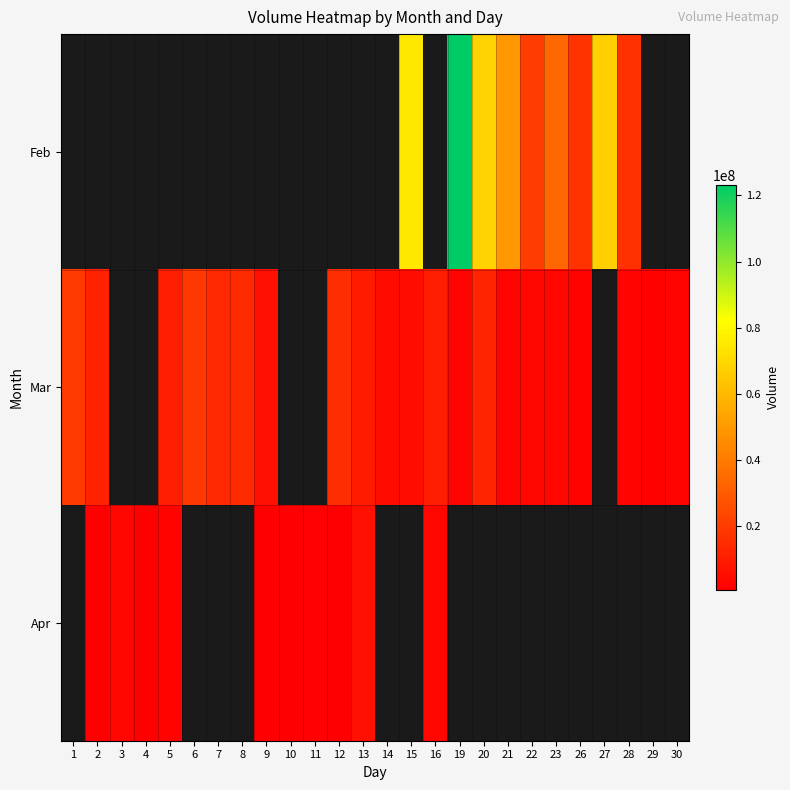

At which category does the chart reach its peak across all series?

19